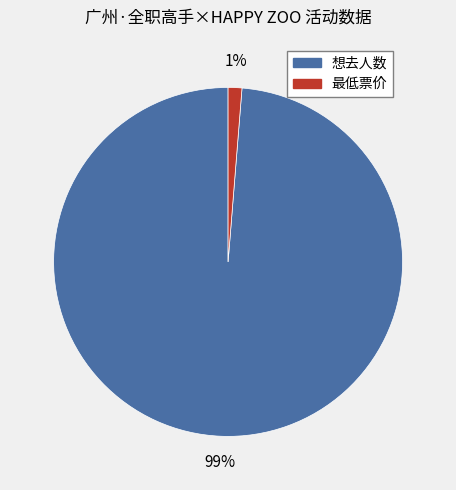

Does 想去人数 represent more than half of the total?

Yes